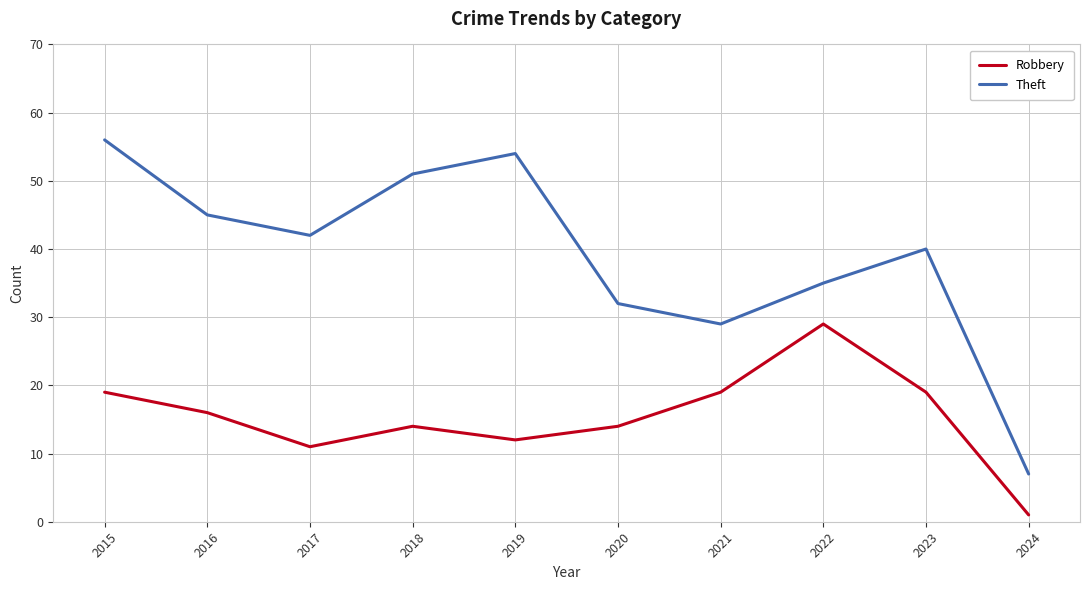

What is the greatest value displayed?

56